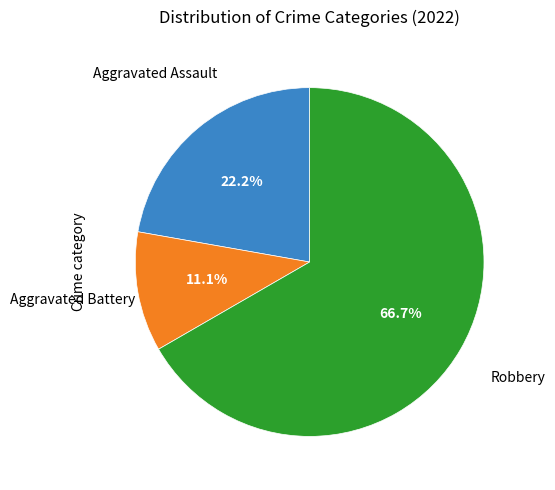

Does any single category account for the majority?

Yes